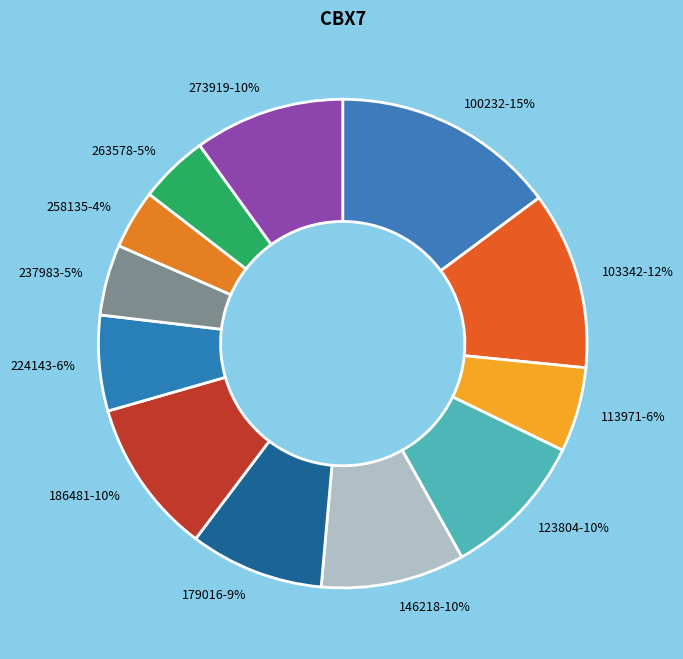

Rank the categories by value from highest to lowest.

100232, 103342, 186481, 273919, 123804, 146218, 179016, 224143, 113971, 237983, 263578, 258135